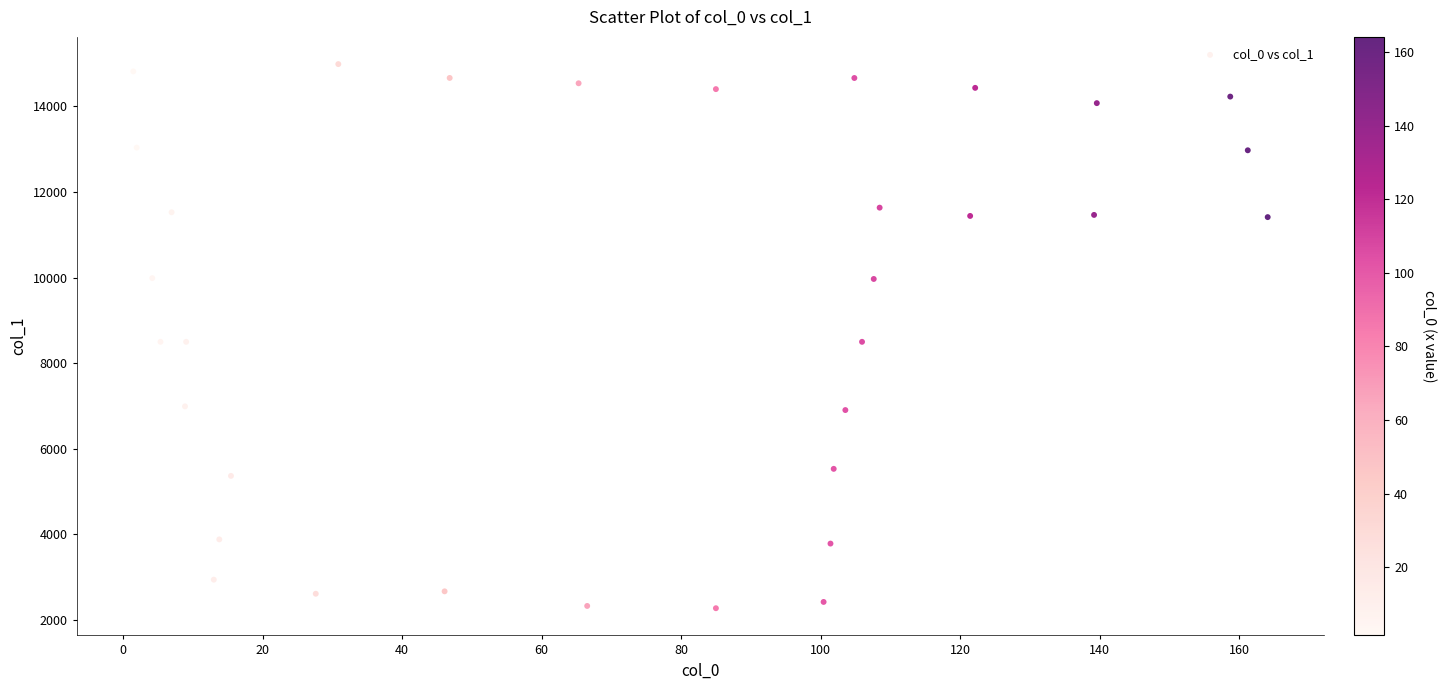

What is the range of X values (max minus min)?

162.6